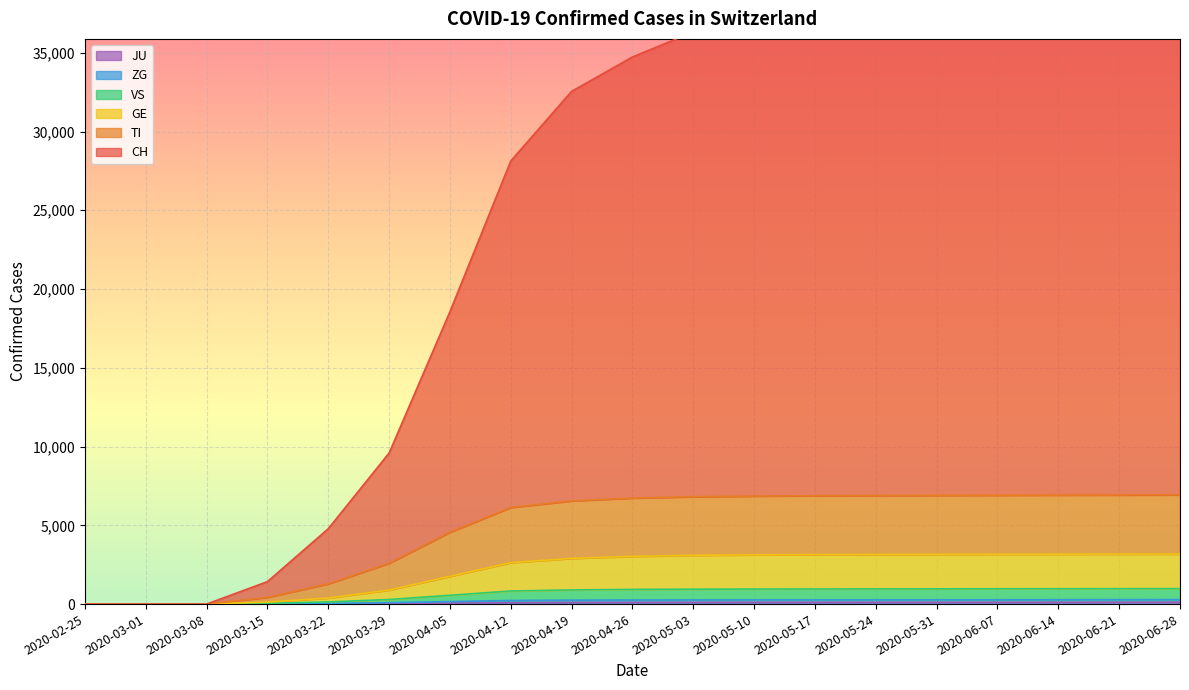

What is the difference between the second highest and minimum values in the VS series?

978